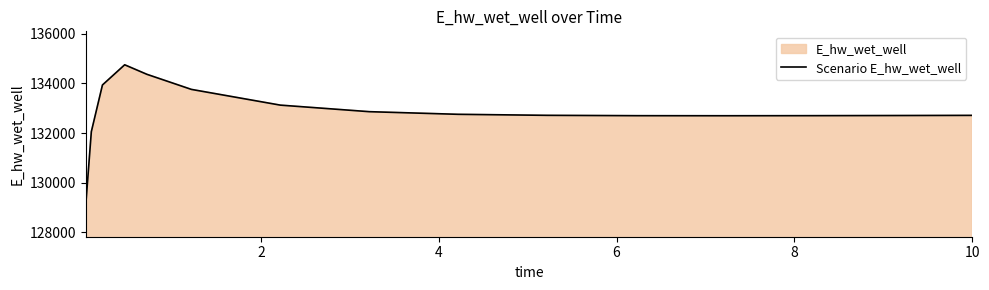

What is the difference between the maximum and minimum values?

5633.4